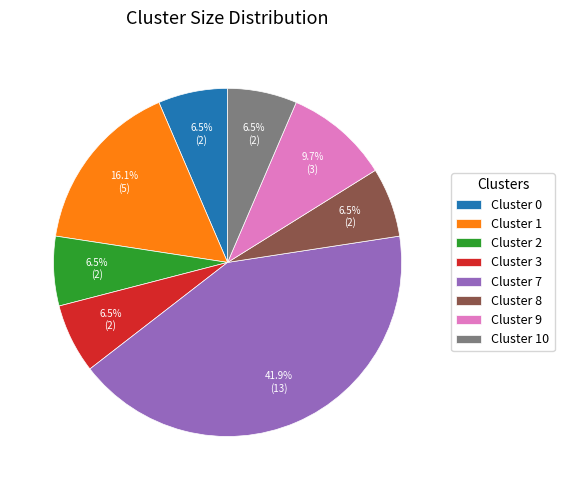

To the nearest percent, what portion does Cluster 9 represent?

10%